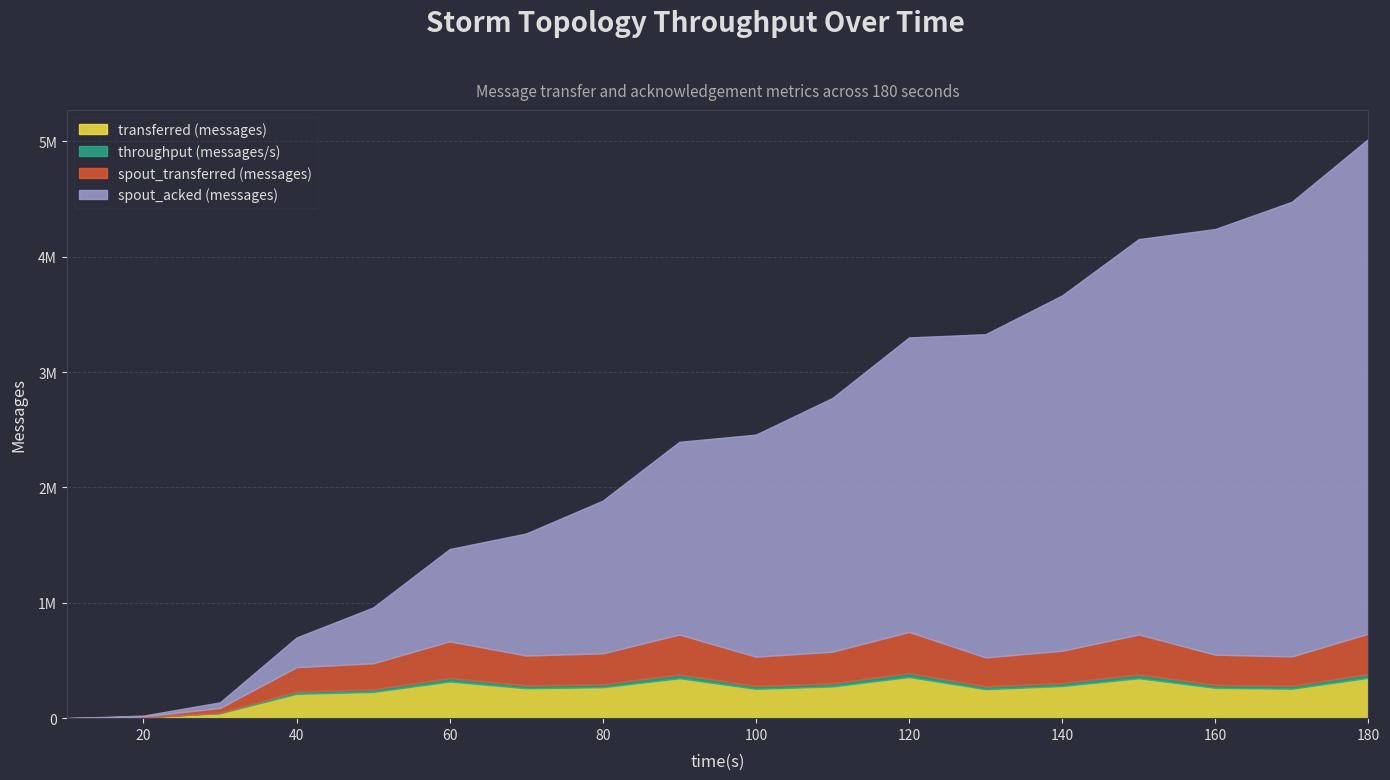

True or false: spout_acked (messages) and throughput (messages/s) cross at least once.

False